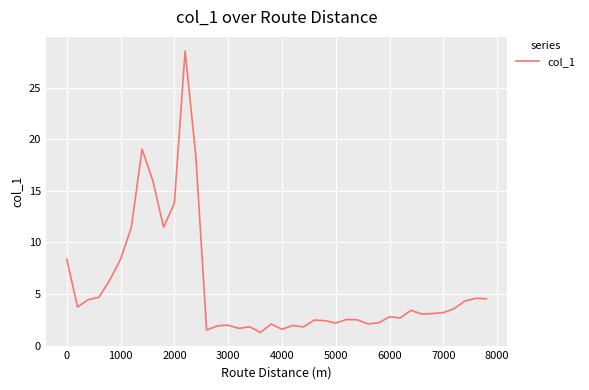

What is the smallest value displayed?

1.3